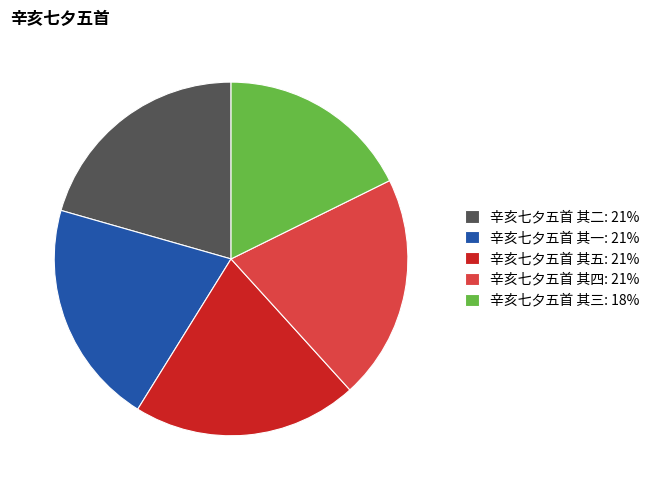

Is the sum of 辛亥七夕五首 其四: 21% and 辛亥七夕五首 其三: 18% greater than half?

No